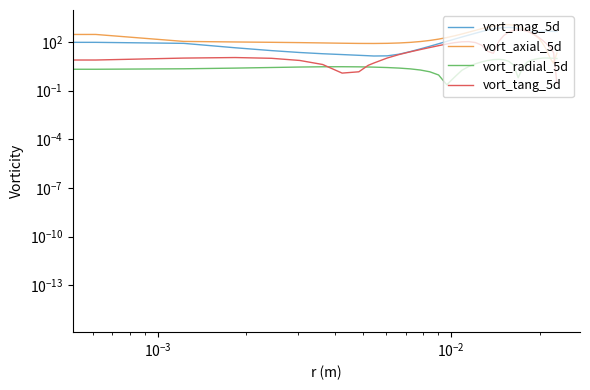

At how many categories does at least one series exceed 988?

4